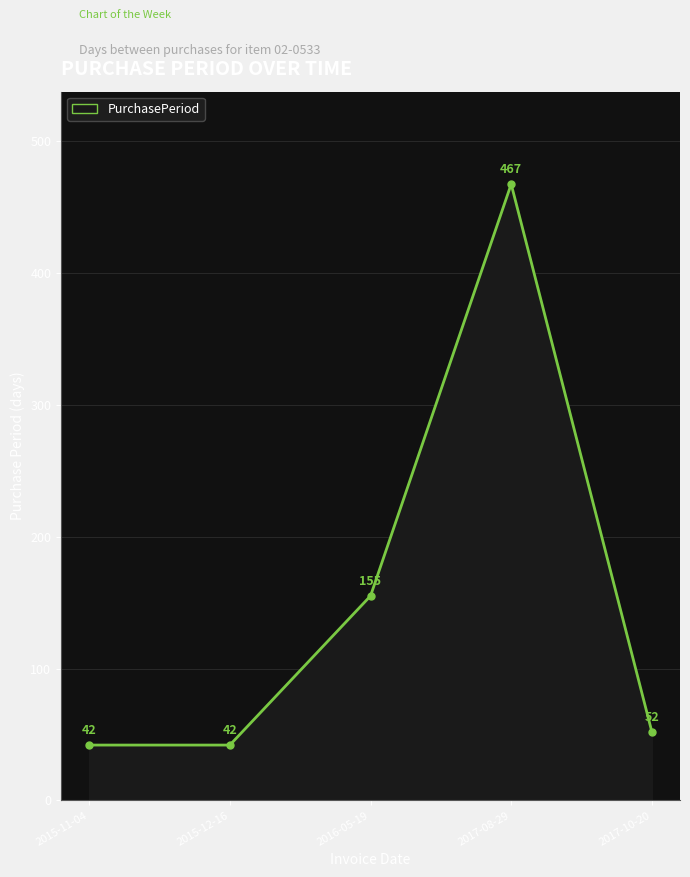

Reading right to left, list all the values displayed in this chart.

52	467	155	42	42